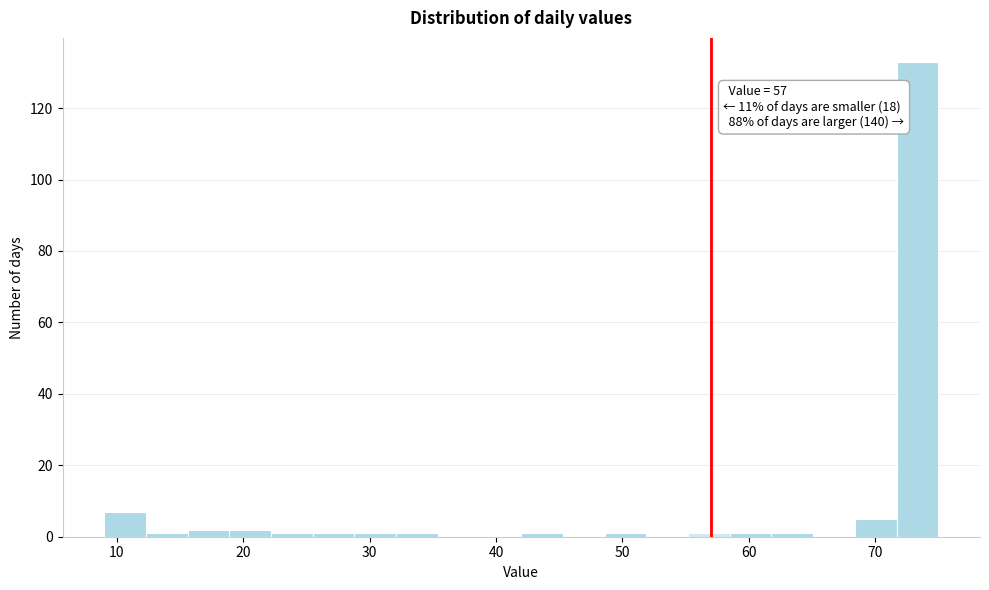

Read against the x-axis, roughly where is the centre of the tallest bar?

73